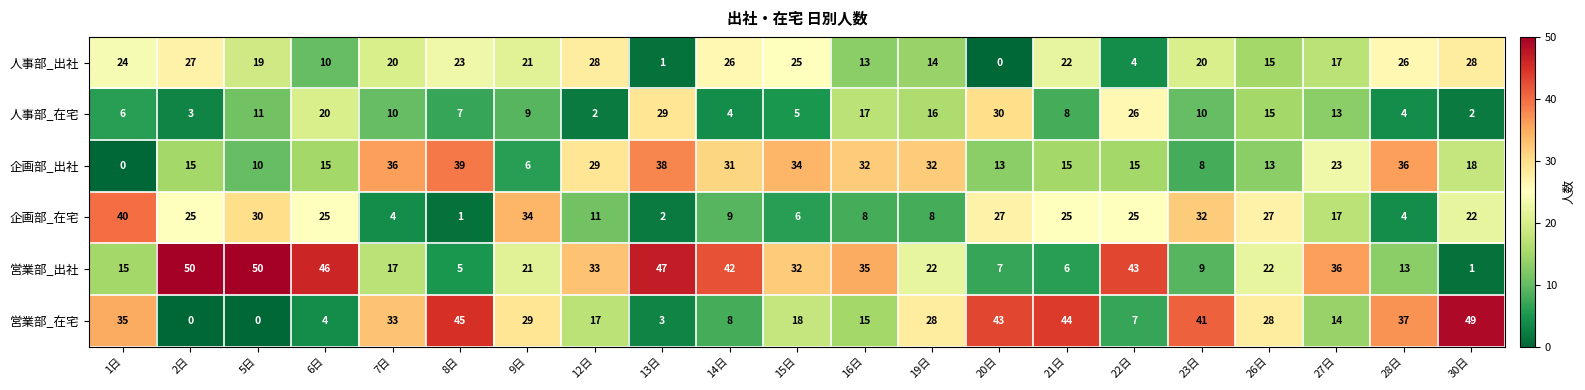

Is the value of 企画部_在宅 at 22日 greater than the value of 営業部_在宅 at 8日?

No